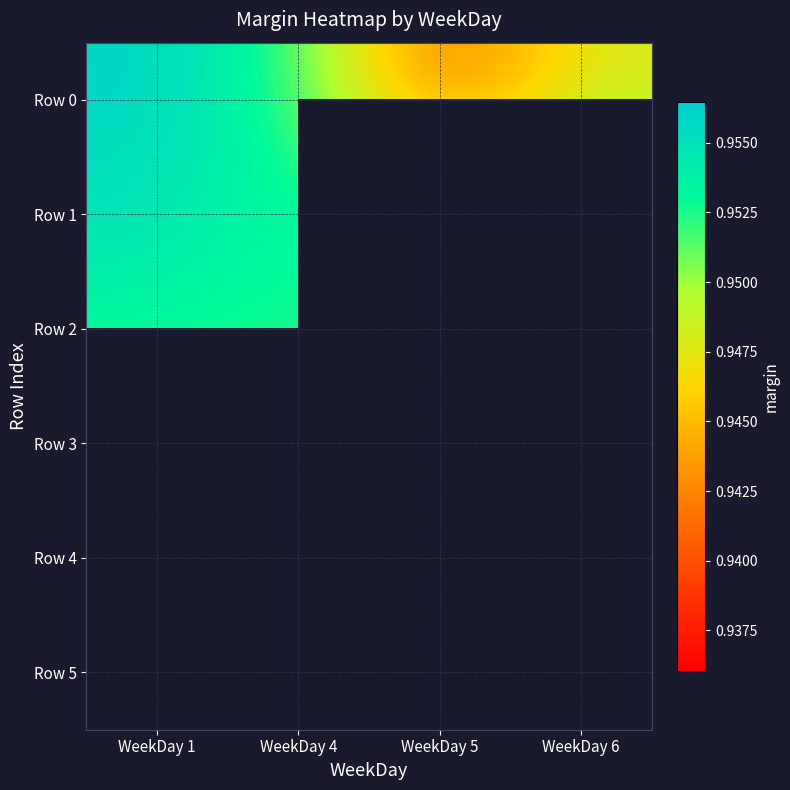

True or false: Row 1 has a value of 1.0 at WeekDay 1.

True